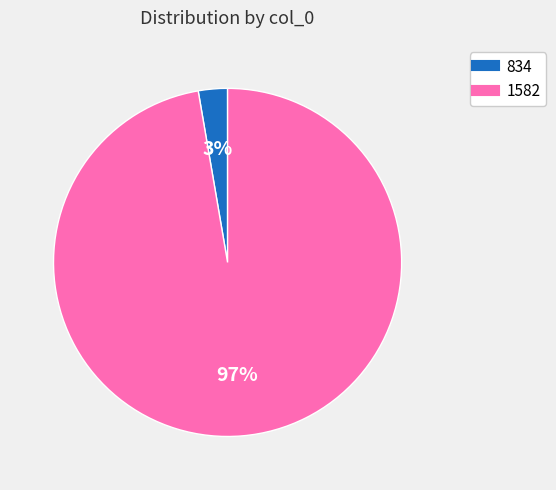

What percentage is the 834 slice, to the nearest percent?

3%